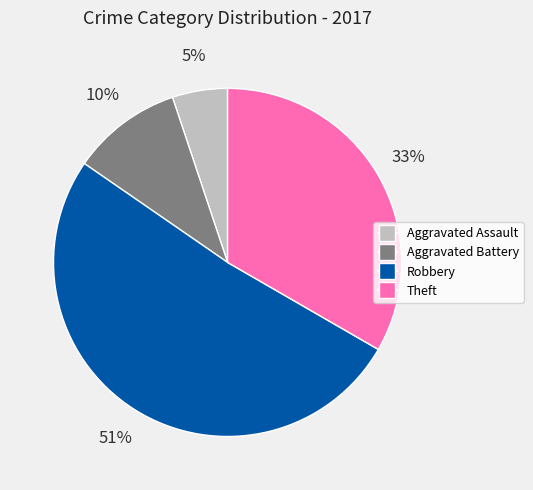

Combined, do Robbery and Aggravated Assault account for over 50%?

Yes